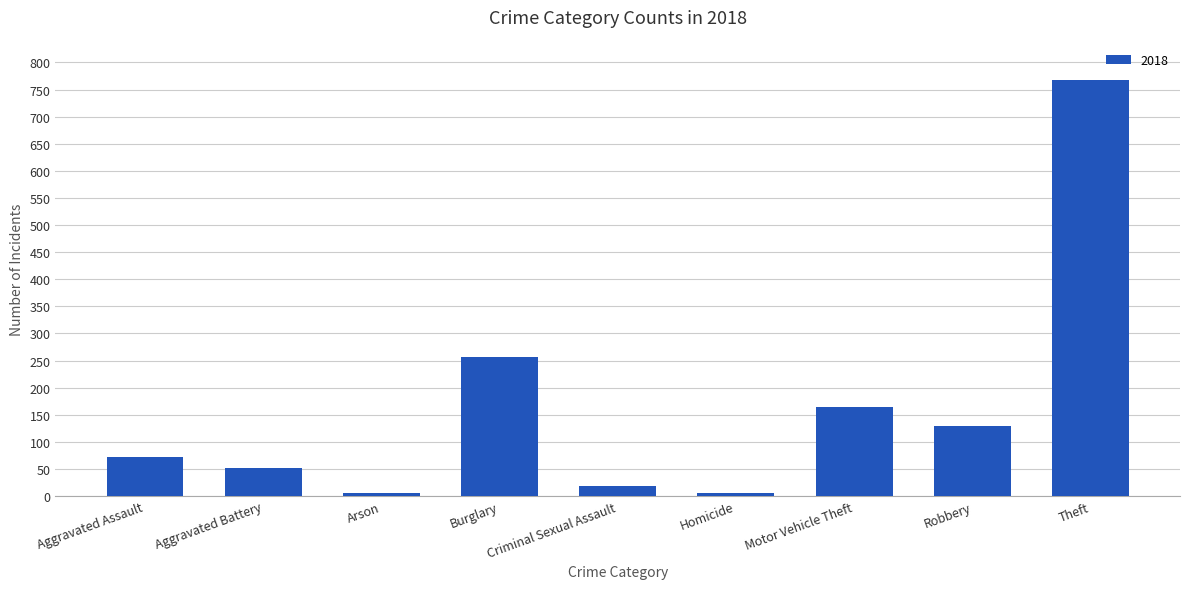

At which label is the value closest to 386?

Burglary